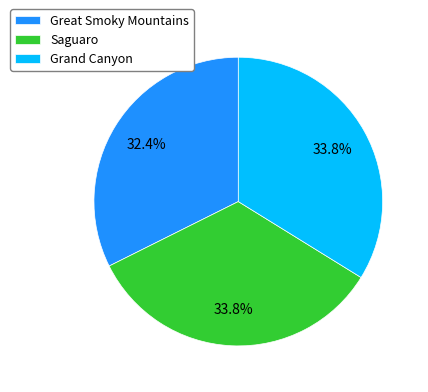

Is there any slice that represents more than half of the pie?

No